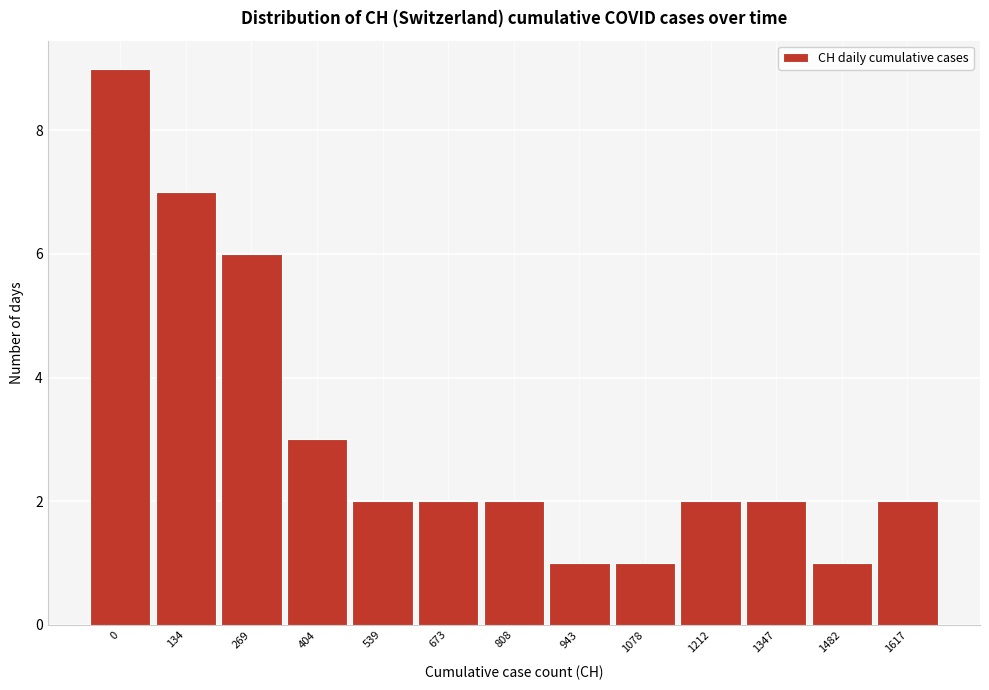

Reading left to right, list all the values displayed in this chart.

9	7	6	3	2	2	2	1	1	2	2	1	2